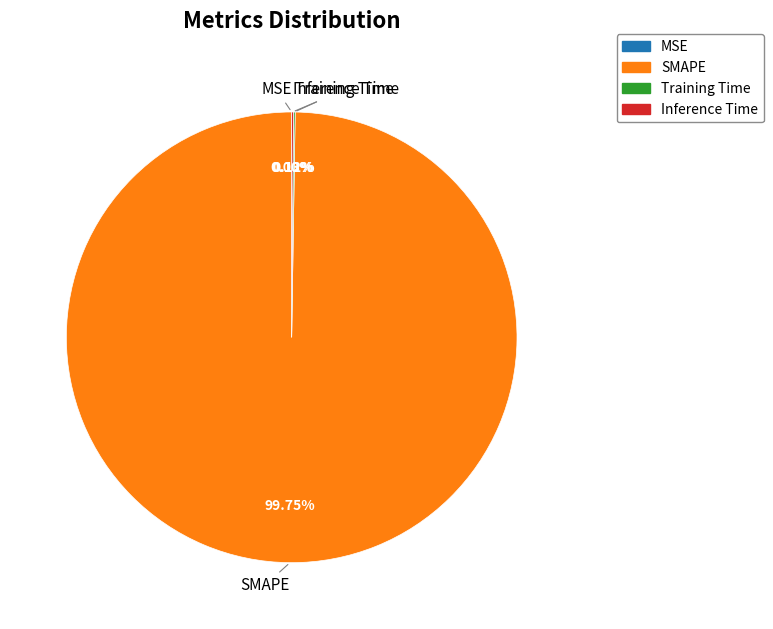

Which slice represents more than half of the pie?

SMAPE